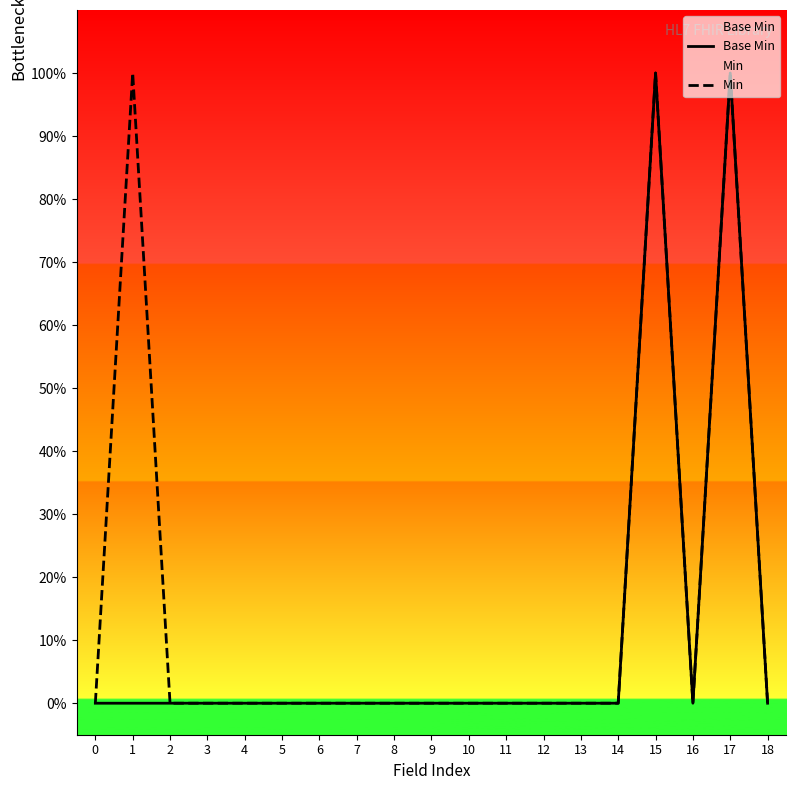

Which series changed the most between 0 and 1?

Min